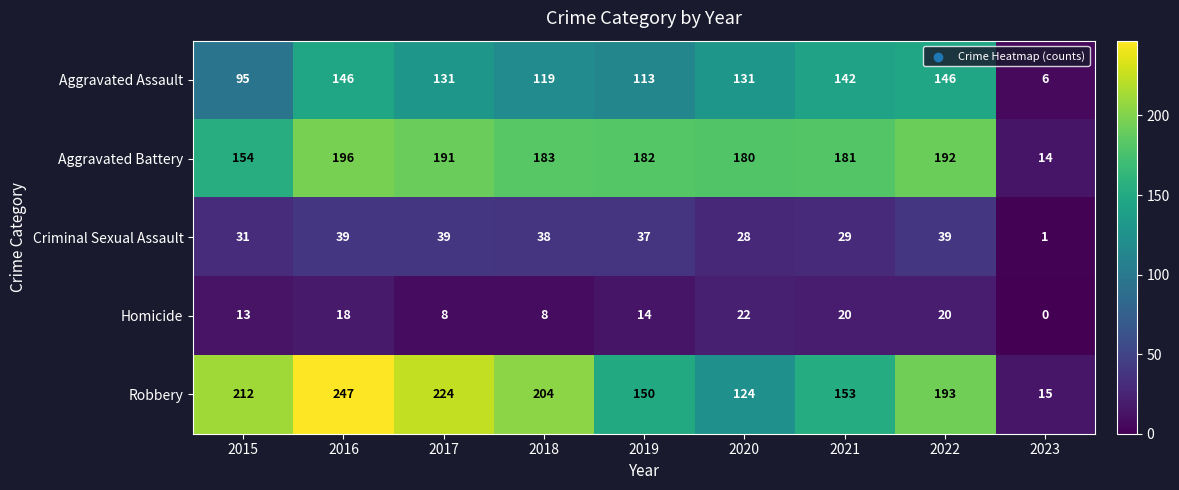

Is it true that Robbery equals 15 at 2023?

True